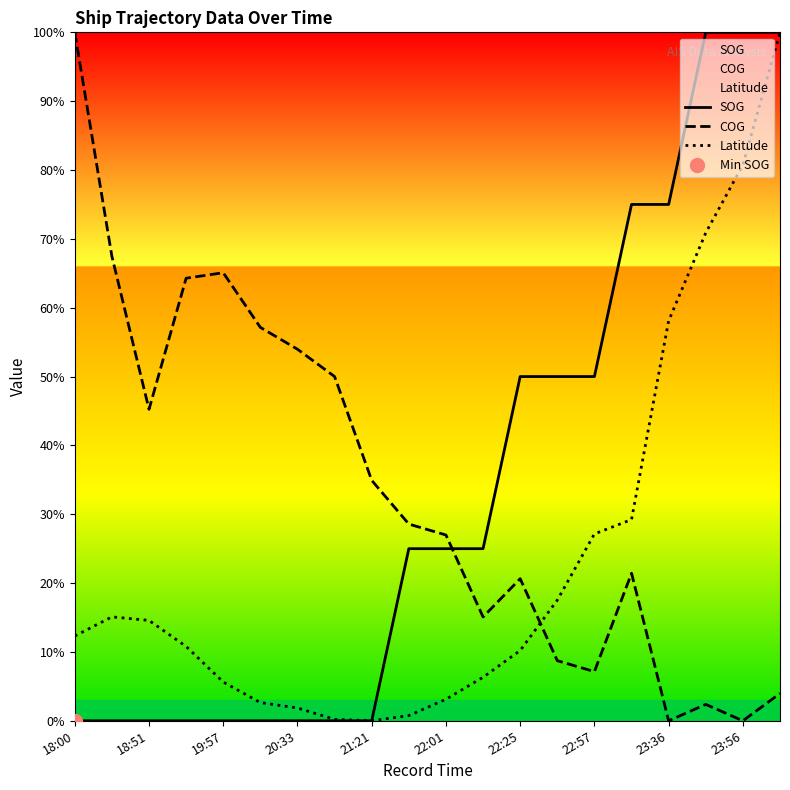

True or false: Latitude has more than 2 points higher than both neighbors.

False